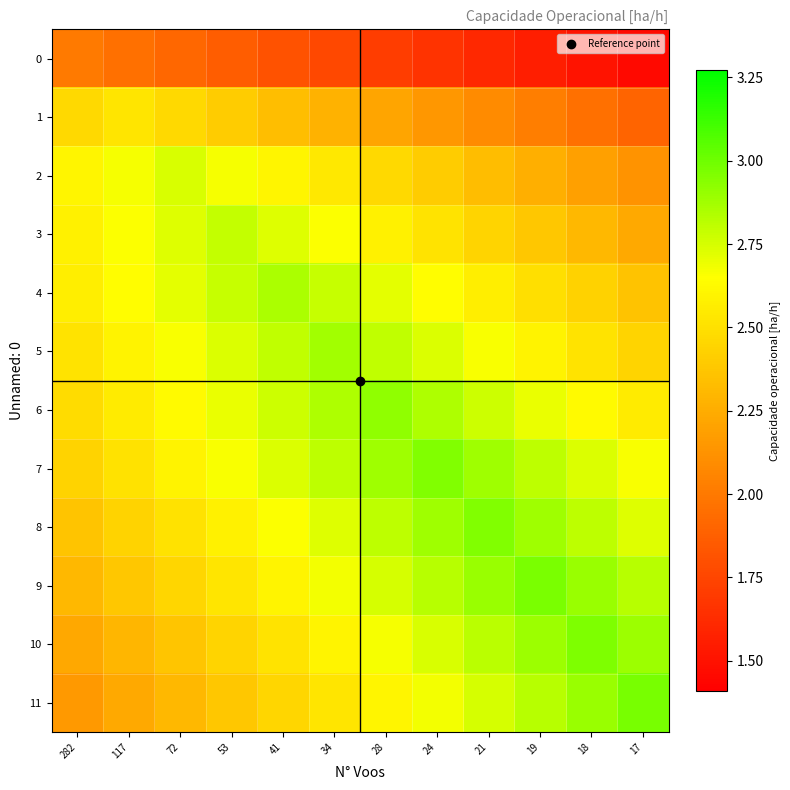

Which series changed the most between 53 and 17?

11